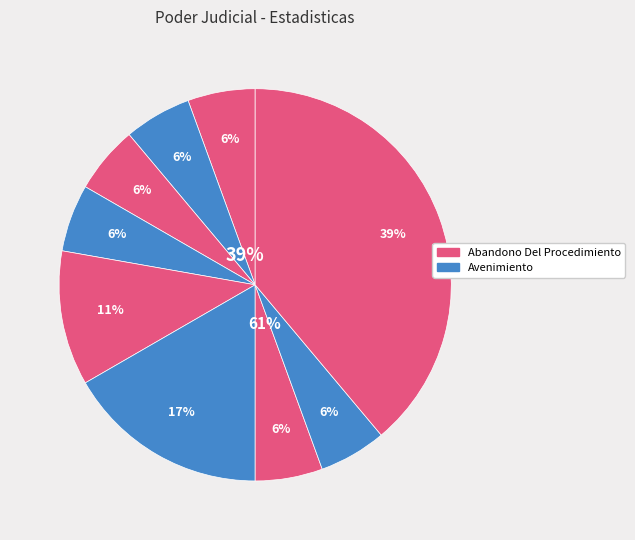

Count the number of slices in the pie.

9